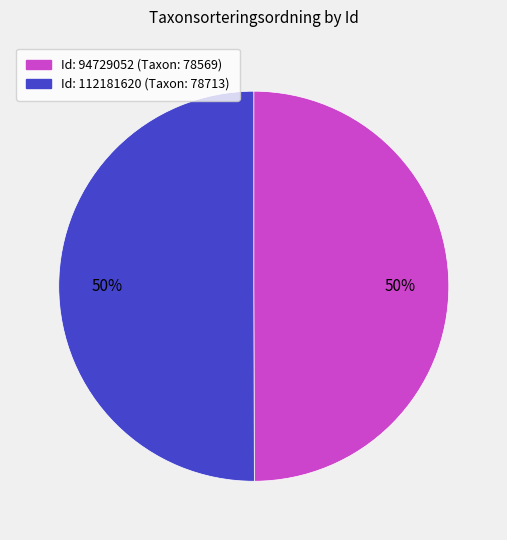

What is the ratio of the value at Id: 94729052 (Taxon: 78569) to the value at Id: 112181620 (Taxon: 78713)?

1.0